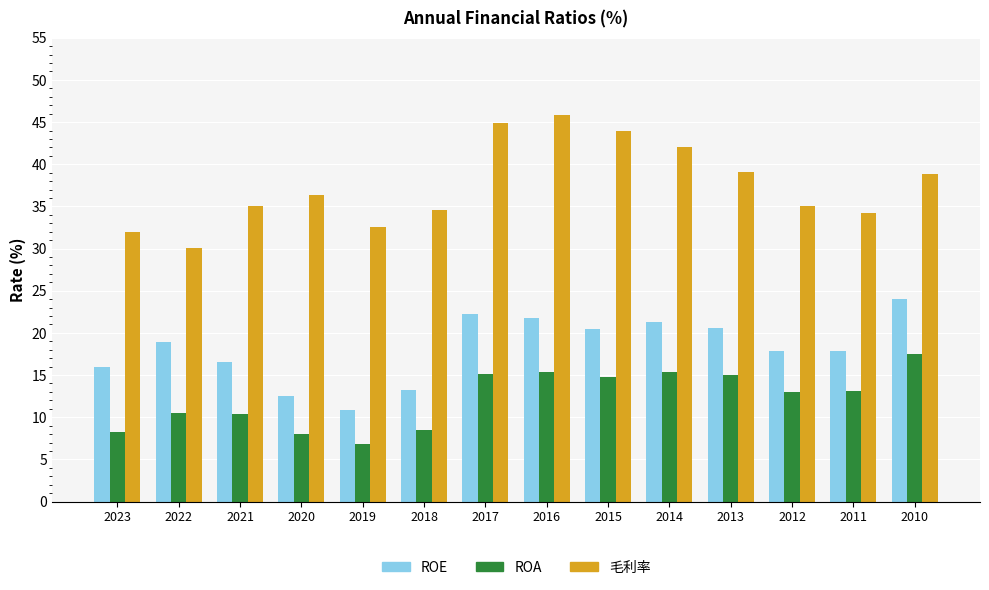

What are all the series names shown in the legend?

ROE, ROA, 毛利率